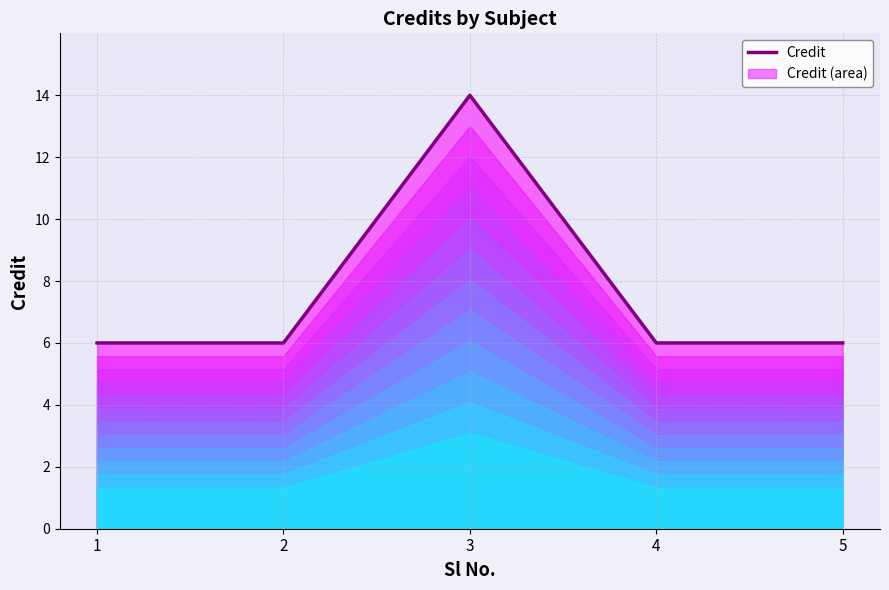

List the labels in order of value, smallest first.

1, 2, 4, 5, 3